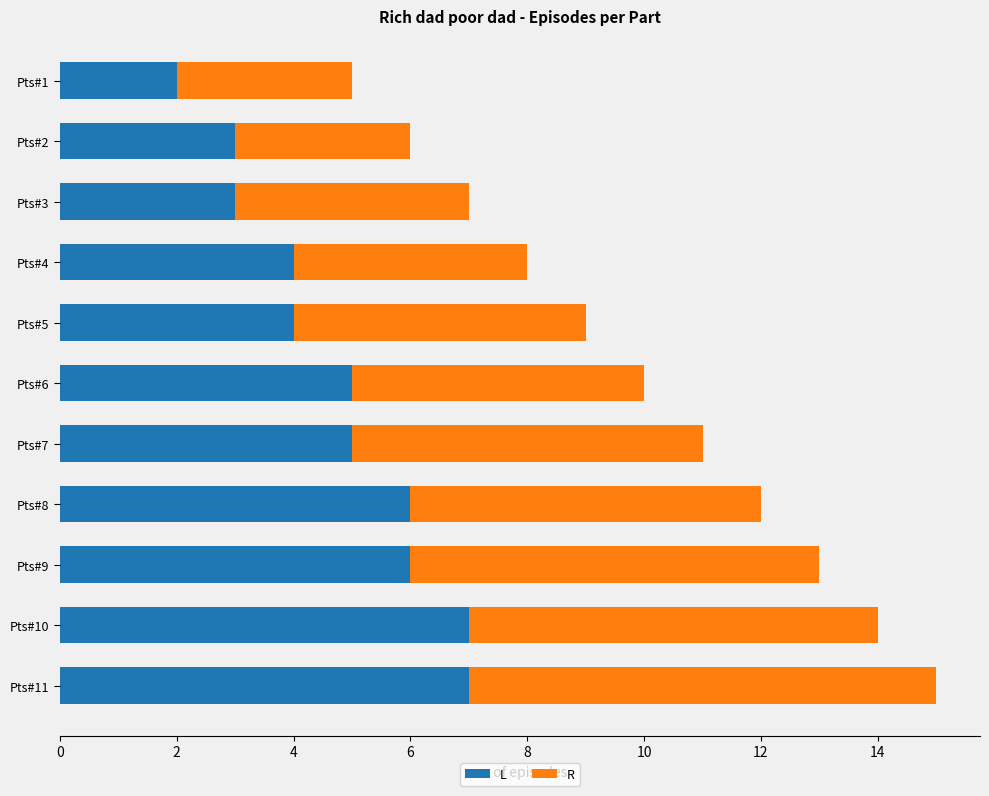

True or false: L has a value of 5 at Pts#3.

False